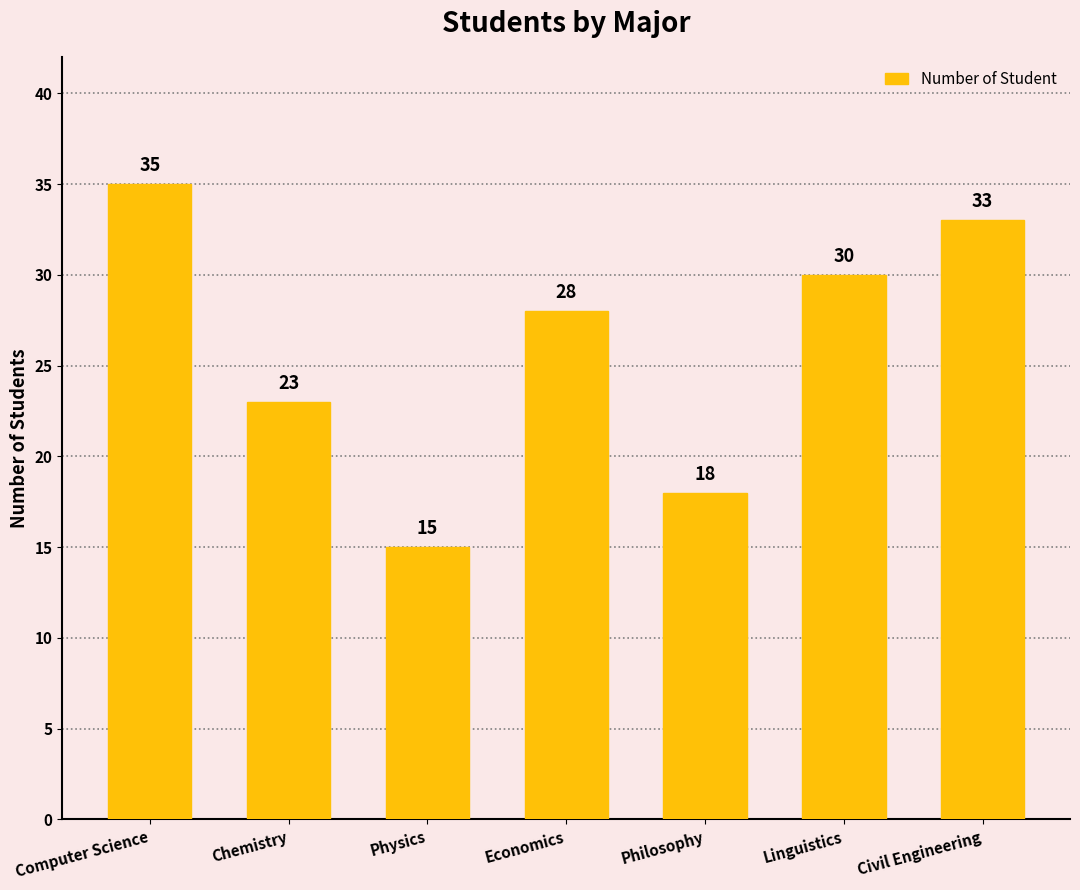

What position from the left is Economics?

4